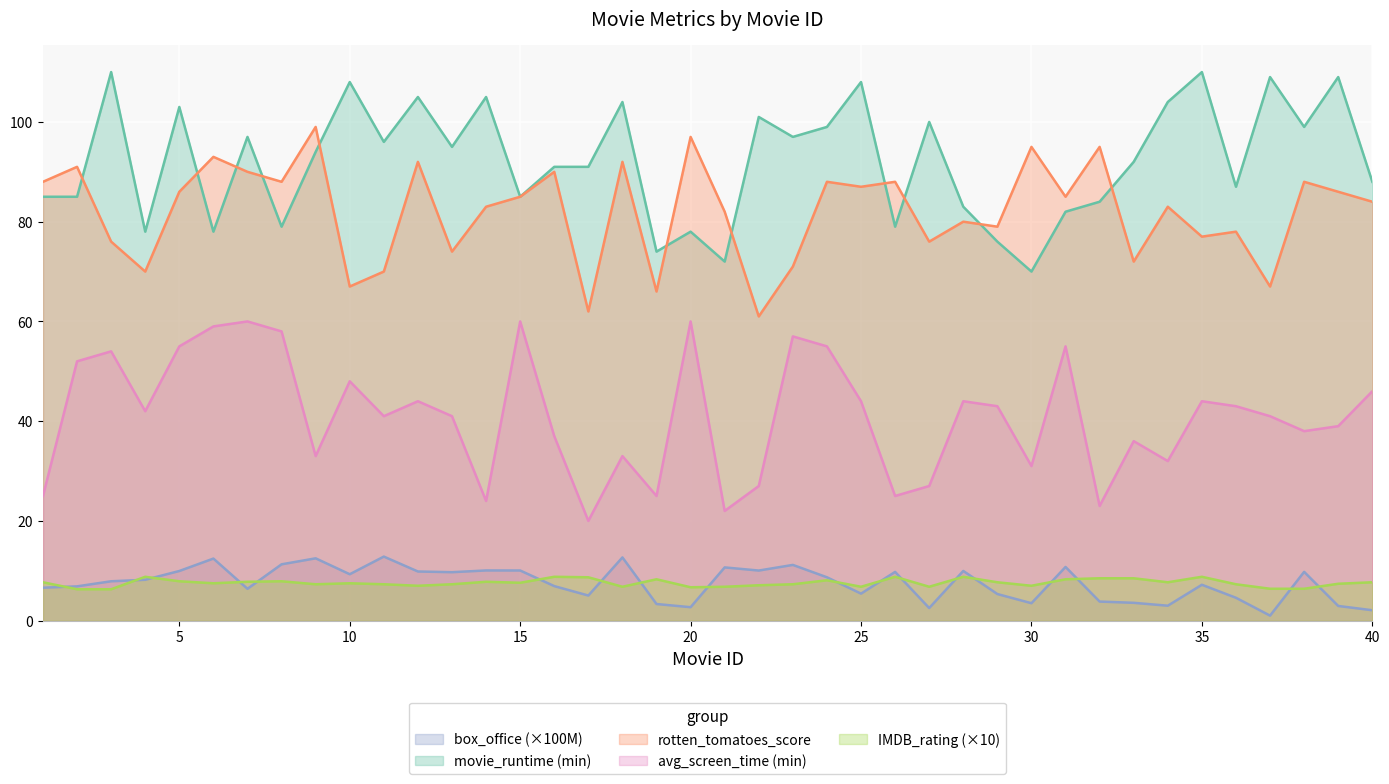

Which series has the largest range (max minus min)?

movie_runtime